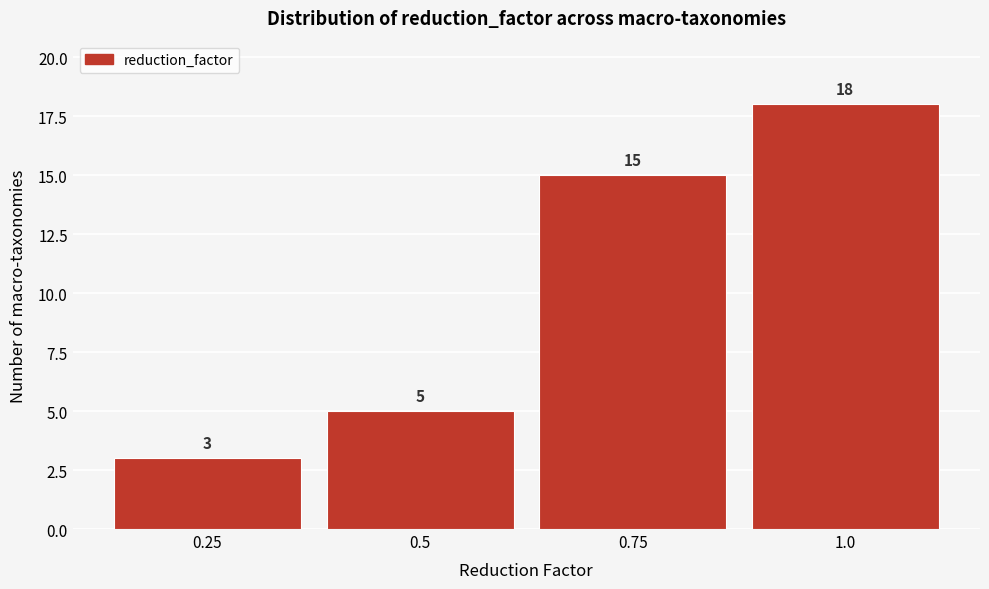

Reading left to right, transcribe all the data shown in this chart.

0.25=3	0.5=5	0.75=15	1.0=18